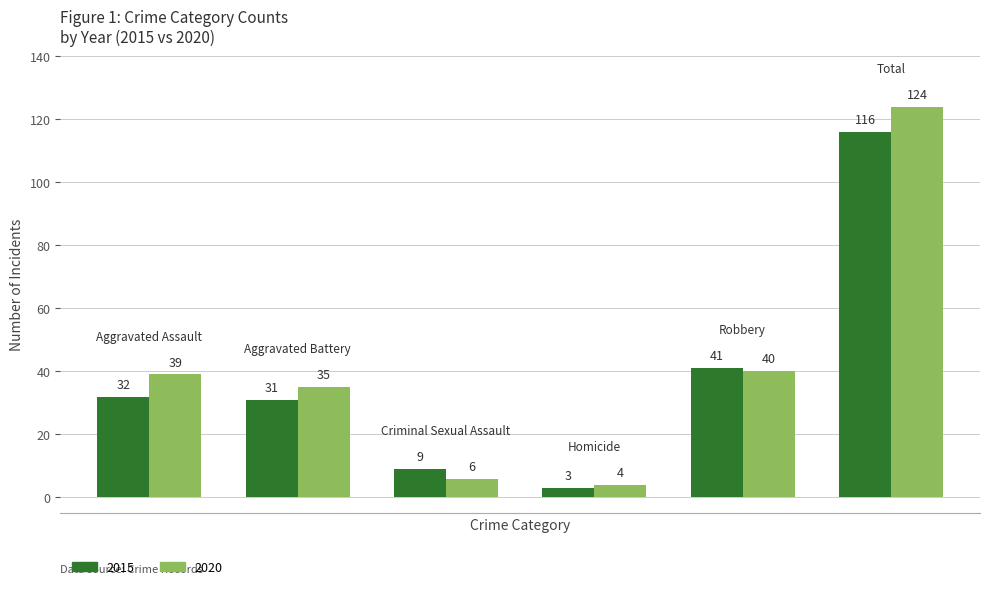

Are the bars grouped side by side (vs. stacked)?

Yes